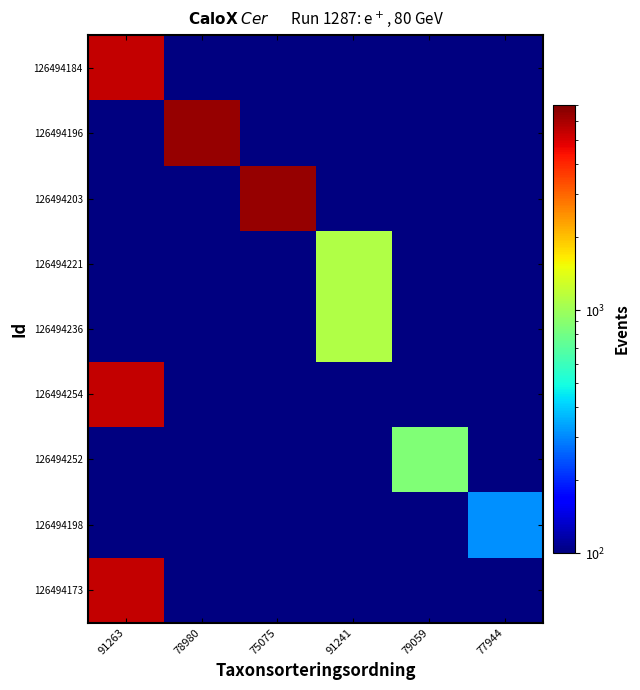

Count the number of data series in this chart.

9